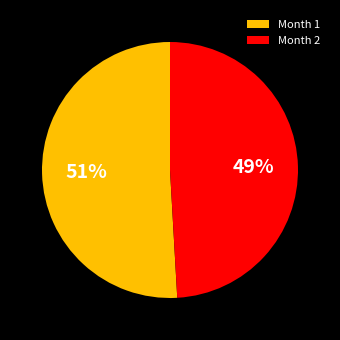

Is there any slice that represents more than half of the pie?

Yes